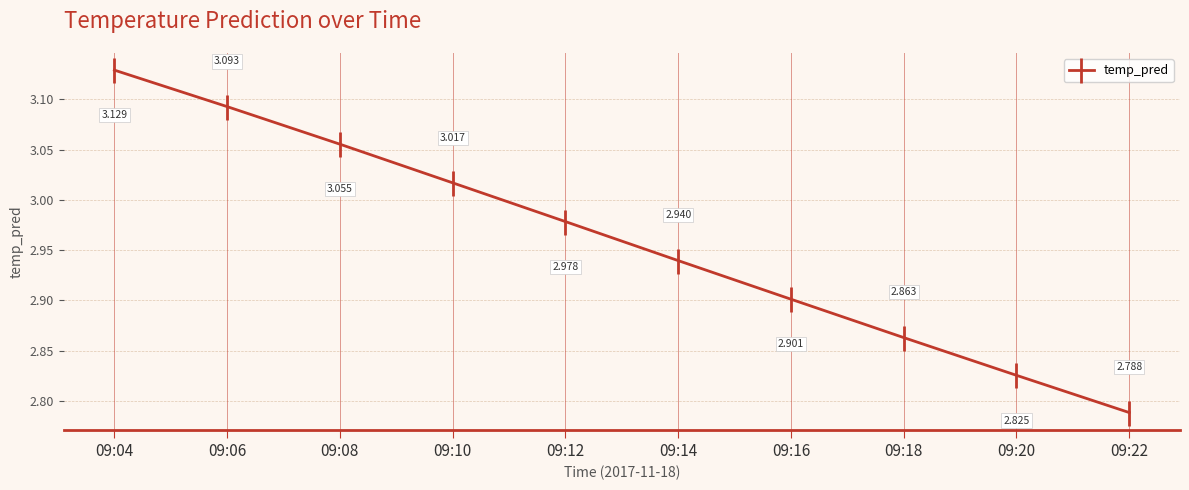

Count the number of categories in the chart.

10